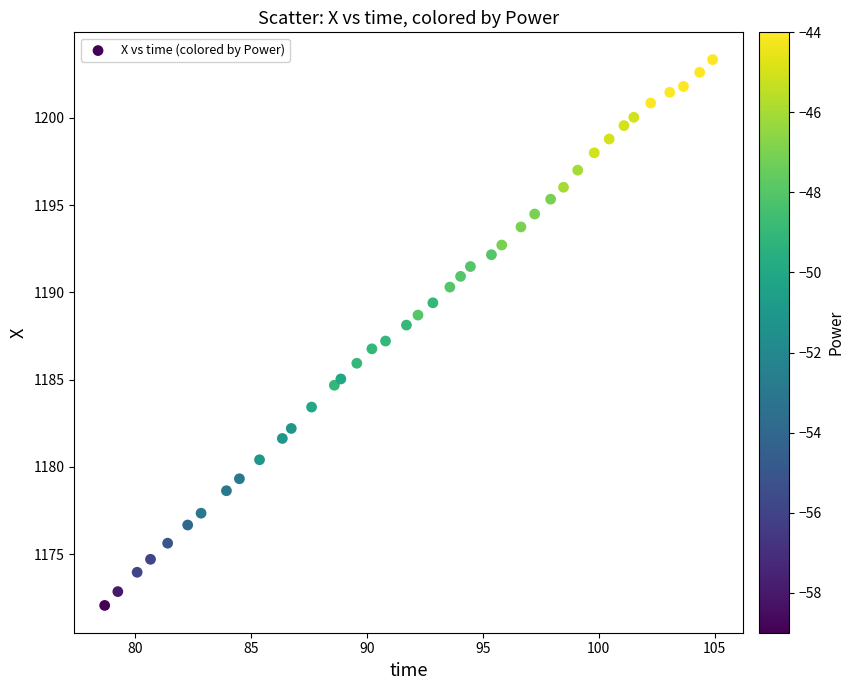

What is the range of Y values (max minus min)?

31.3